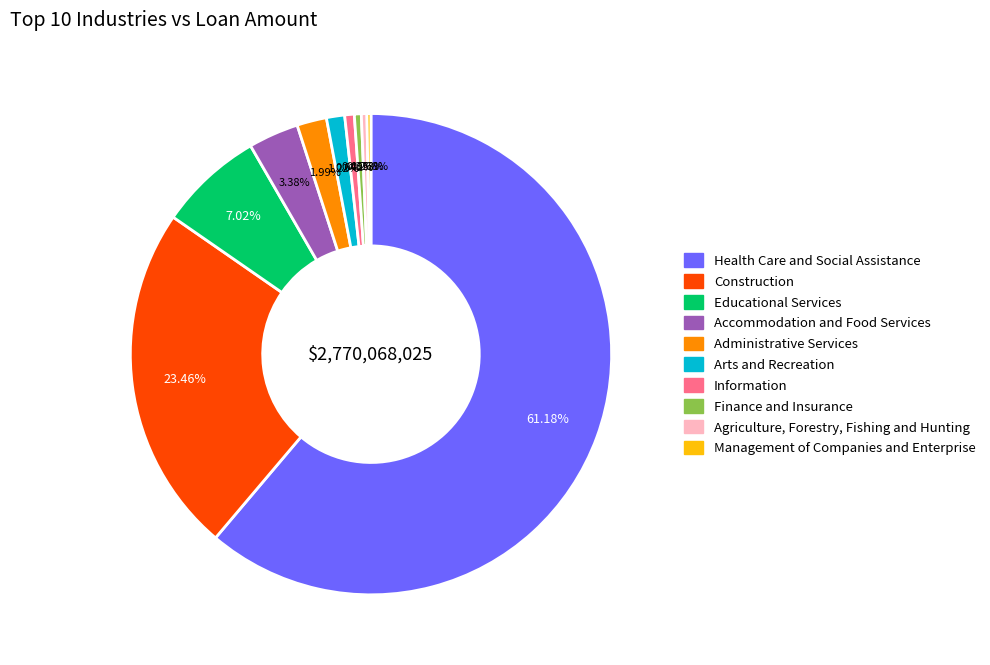

Does any single category account for the majority?

Yes